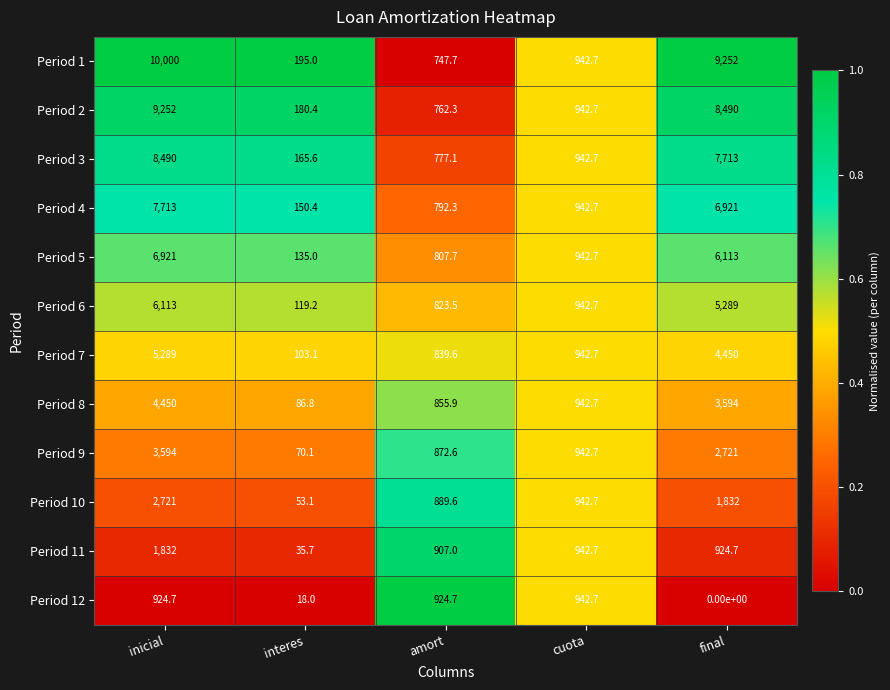

The value of Period 3 at amort is 1314.6. True or false?

False